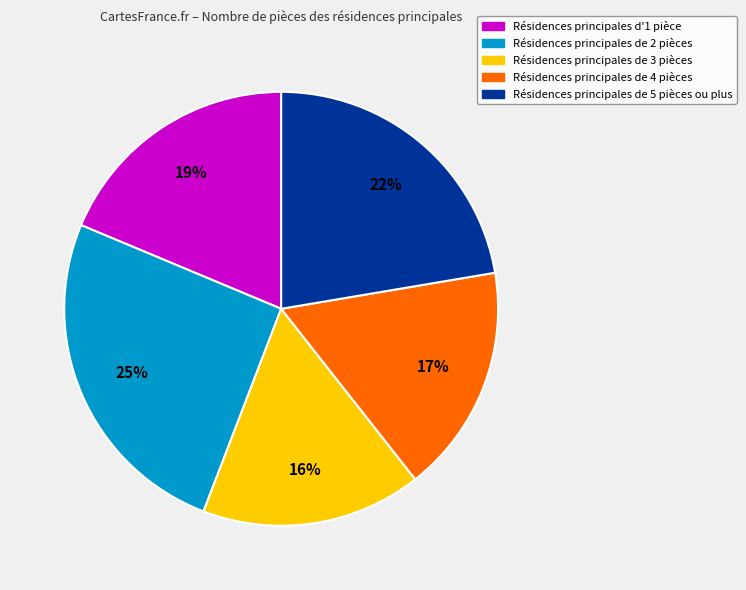

Rank the categories by value from lowest to highest.

Résidences principales de 3 pièces, Résidences principales de 4 pièces, Résidences principales d'1 pièce, Résidences principales de 5 pièces ou plus, Résidences principales de 2 pièces